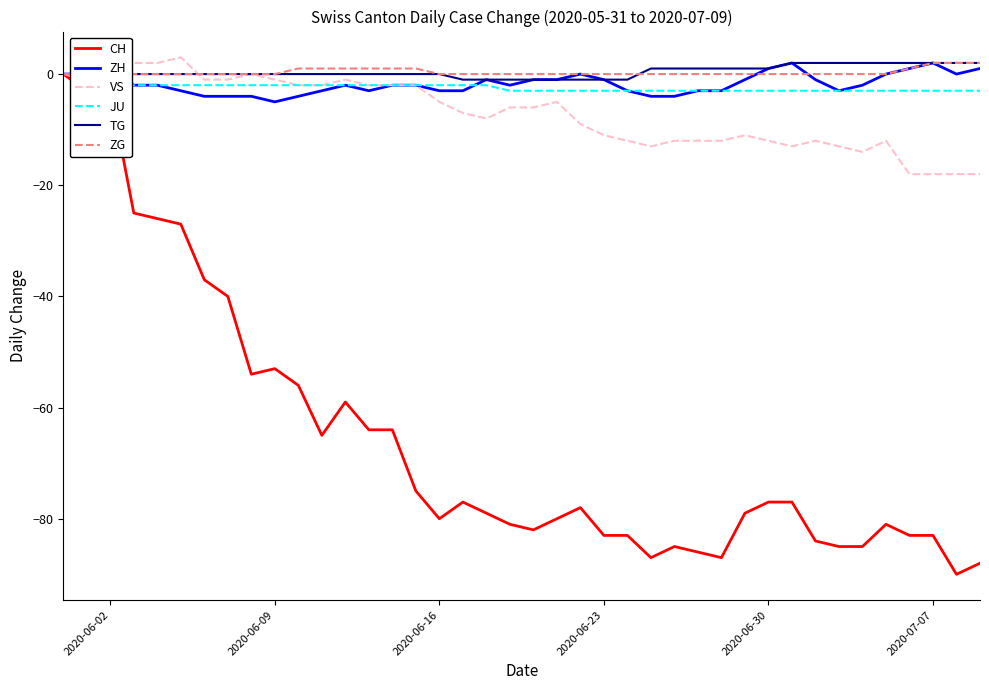

The VS series shows -18 at 2020-07-07. True or false?

True